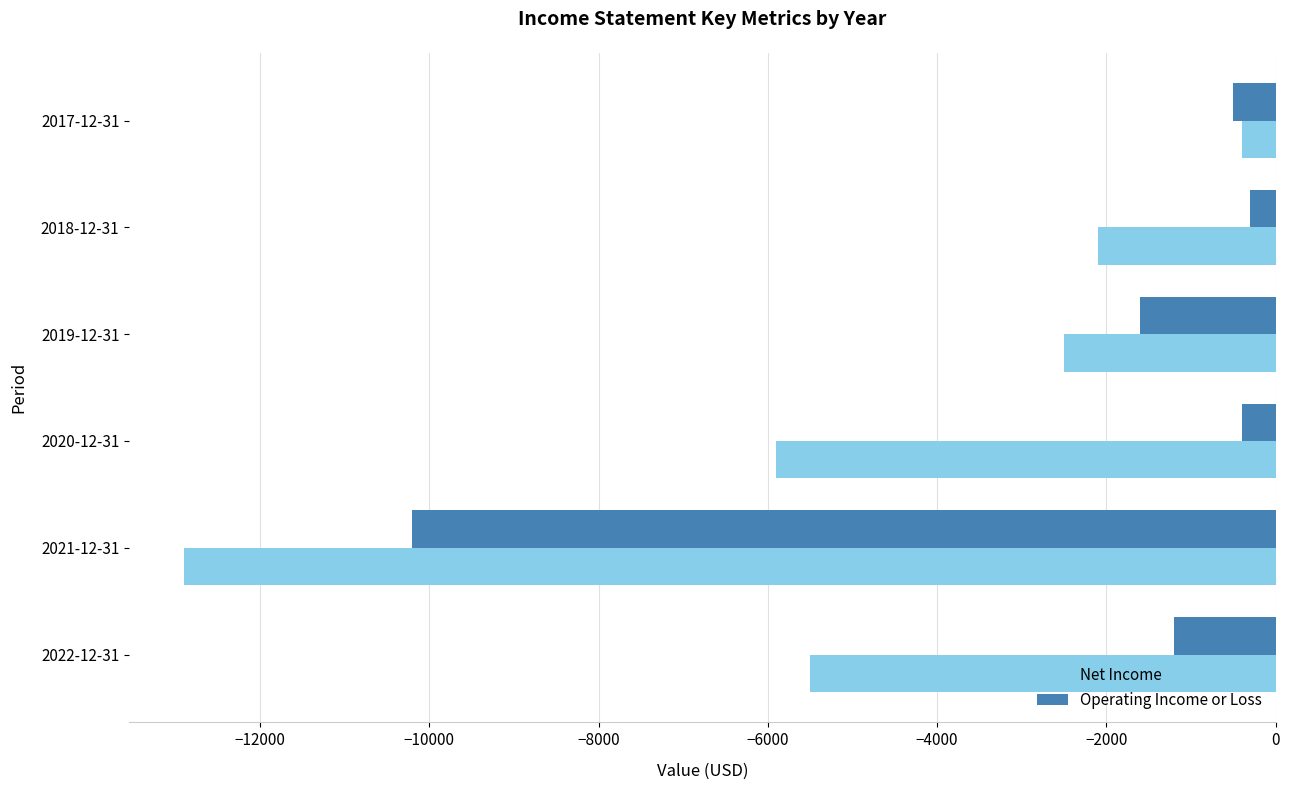

At which category is the sum across all series the highest?

2017-12-31